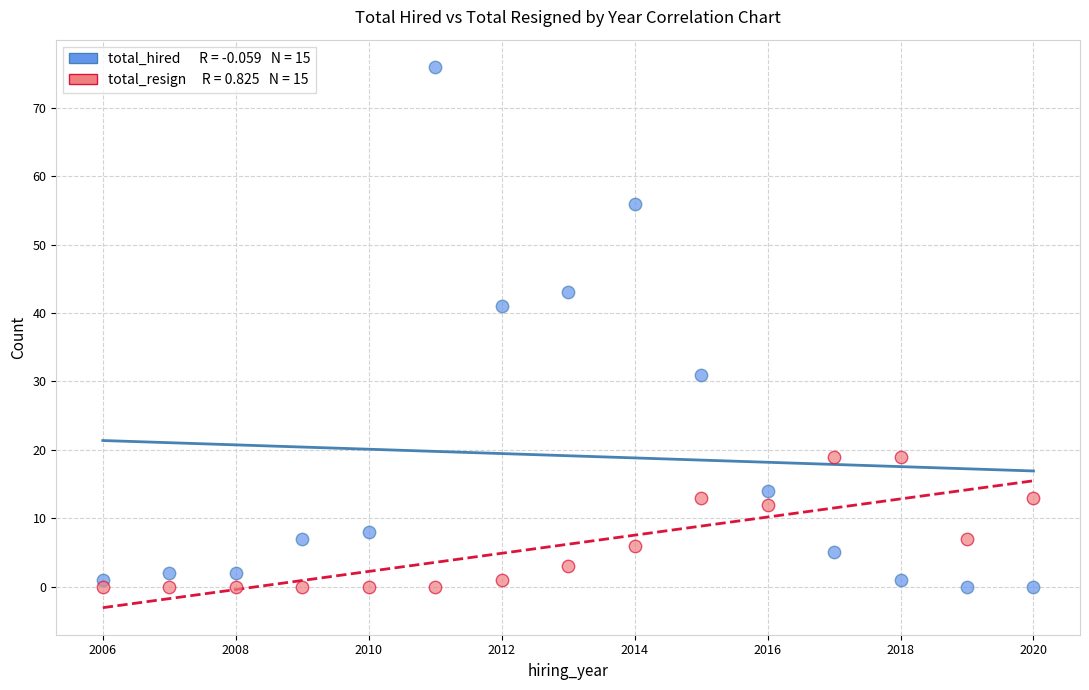

Across all data points, what is the range of Y values (max minus min)?

76